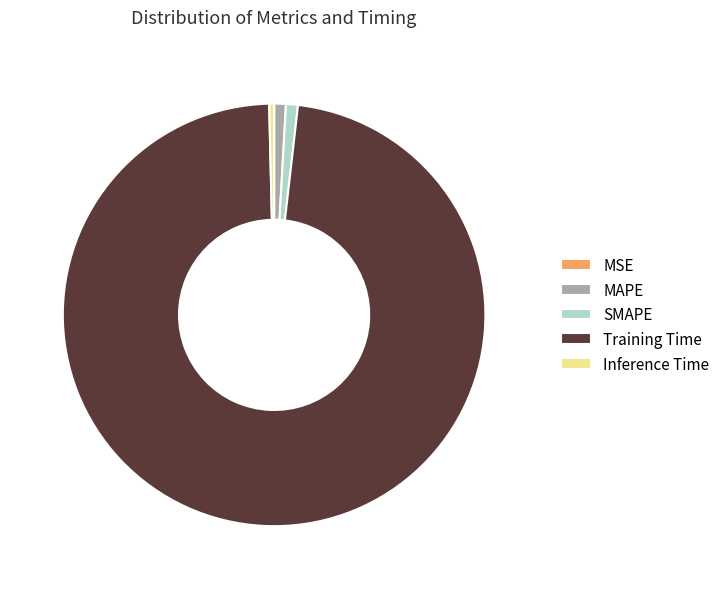

The SMAPE slice represents 1% of the pie. True or false?

True